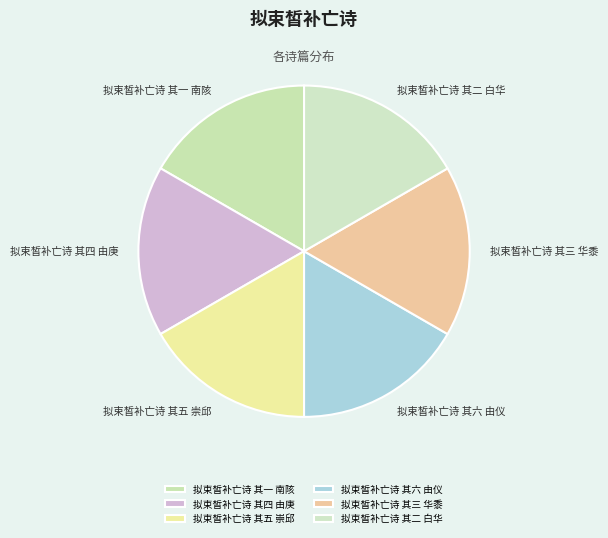

Approximately how many times larger is the value at 拟束皙补亡诗 其四 由庚 compared to 拟束皙补亡诗 其一 南陔?

1.0